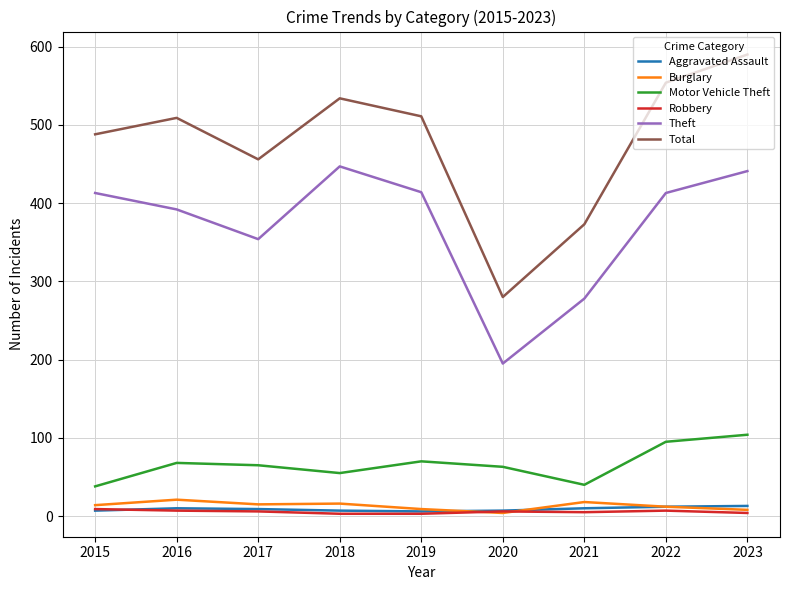

What is the average value of the Aggravated Assault series?

9